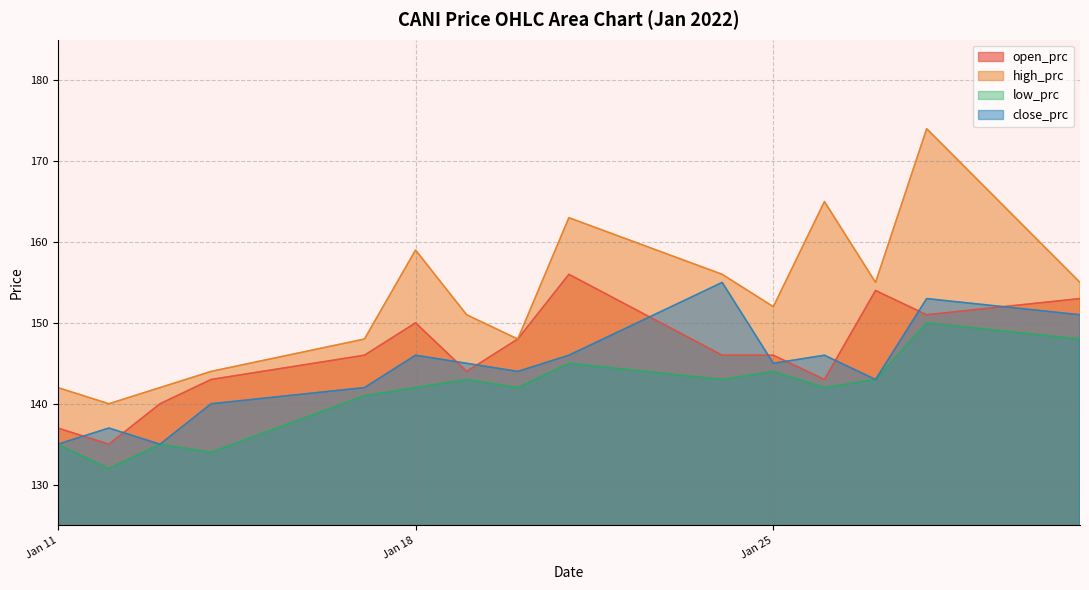

True or false: high_prc and low_prc intersect in this chart.

False